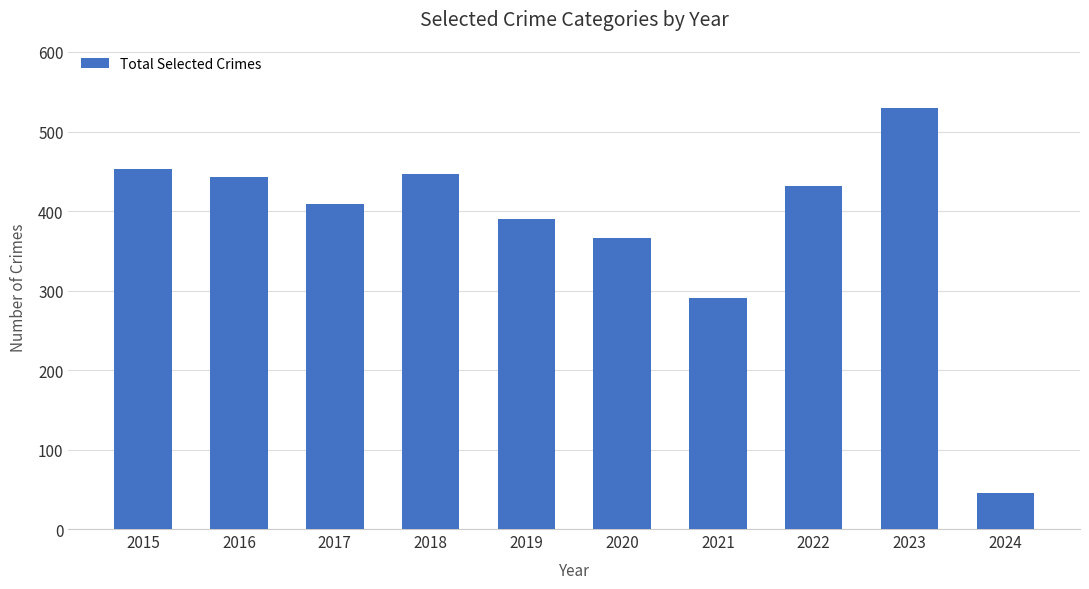

What is the change in value from 2016 to 2020?

-77